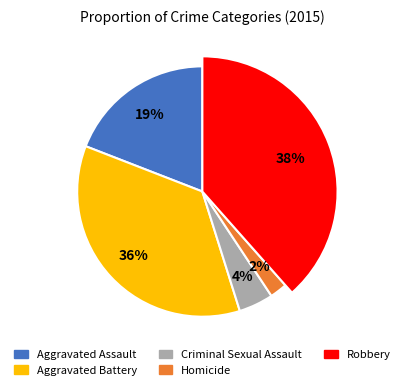

What percentage is the Criminal Sexual Assault slice, to the nearest percent?

4%